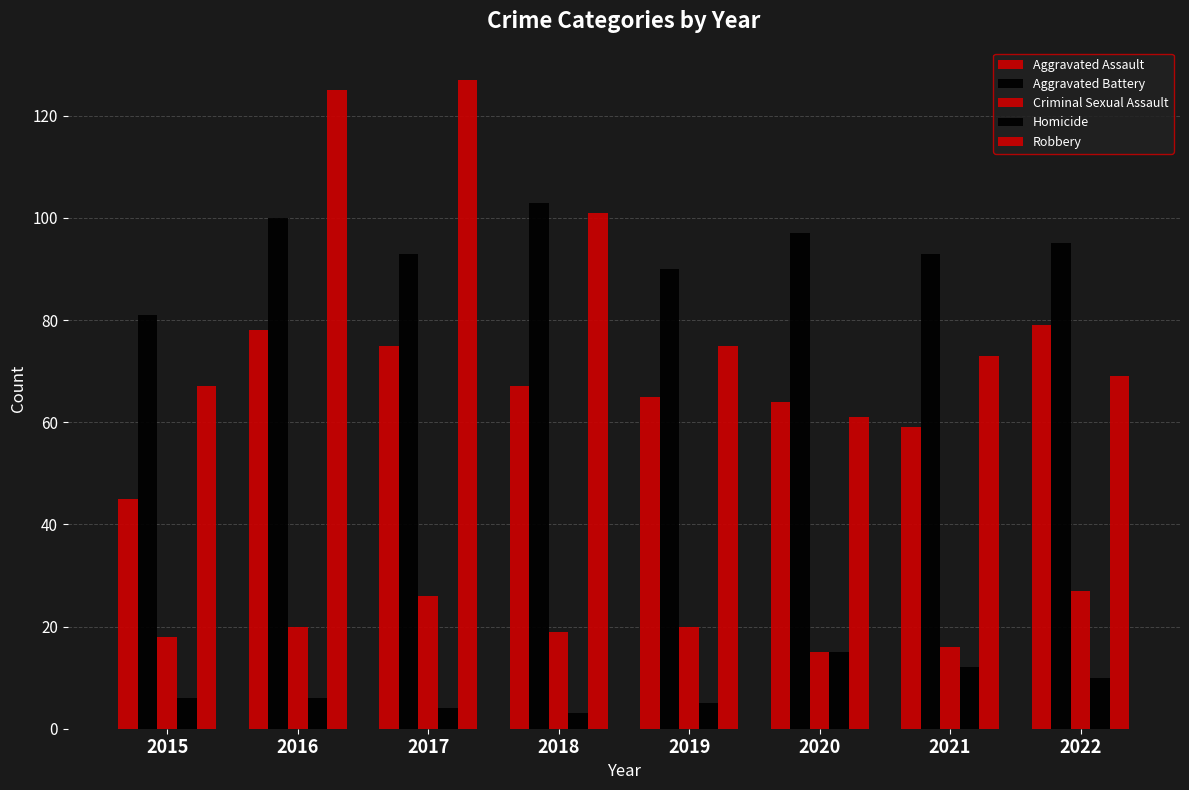

Which category has the highest value in the Criminal Sexual Assault series?

2022